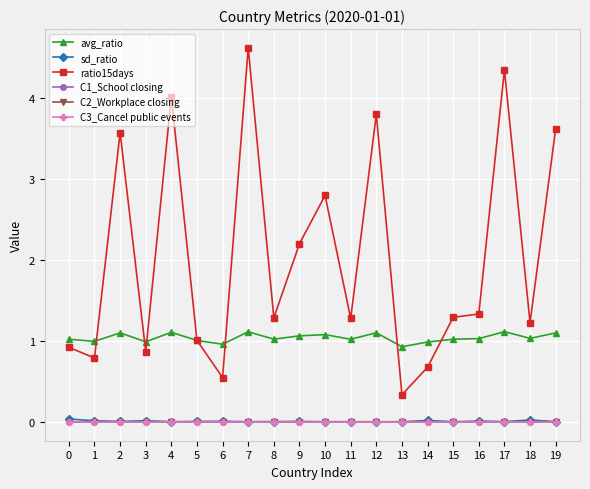

Rank the series at 2 from highest to lowest value.

ratio15days, avg_ratio, sd_ratio, C1_School closing, C2_Workplace closing, C3_Cancel public events